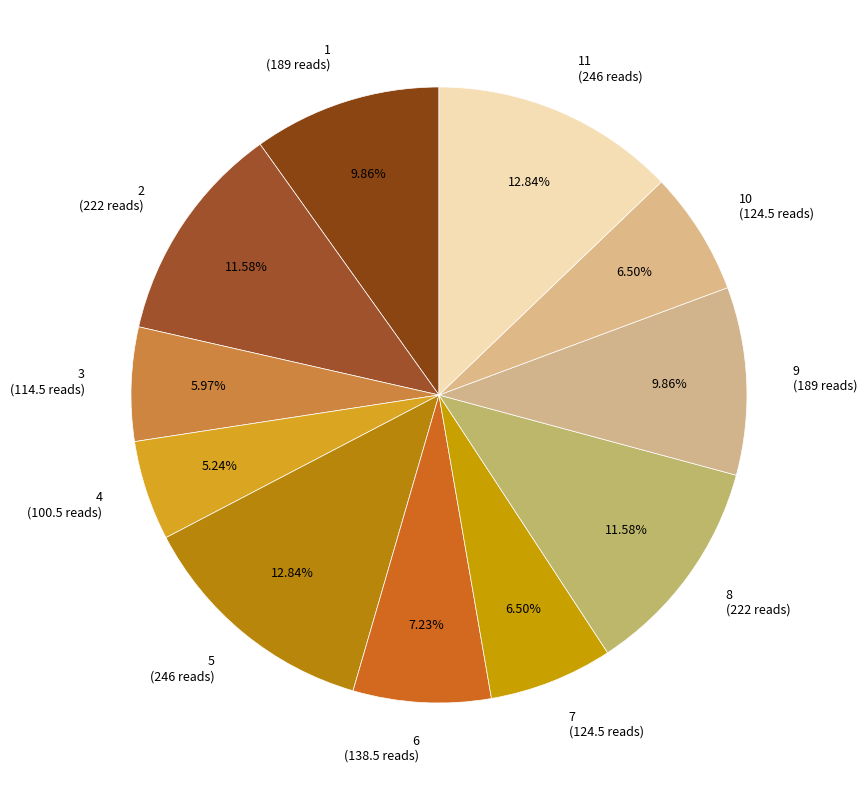

What is the ratio of the value at 6 (138.5 reads) to the value at 3 (114.5 reads)?

1.2